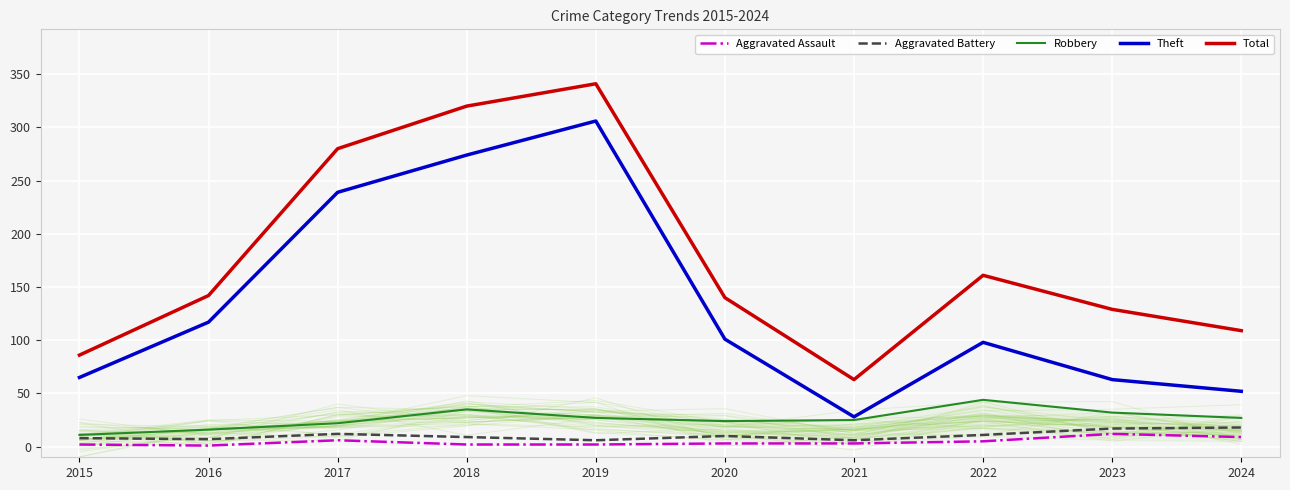

How many data points in Total are above 142?

4